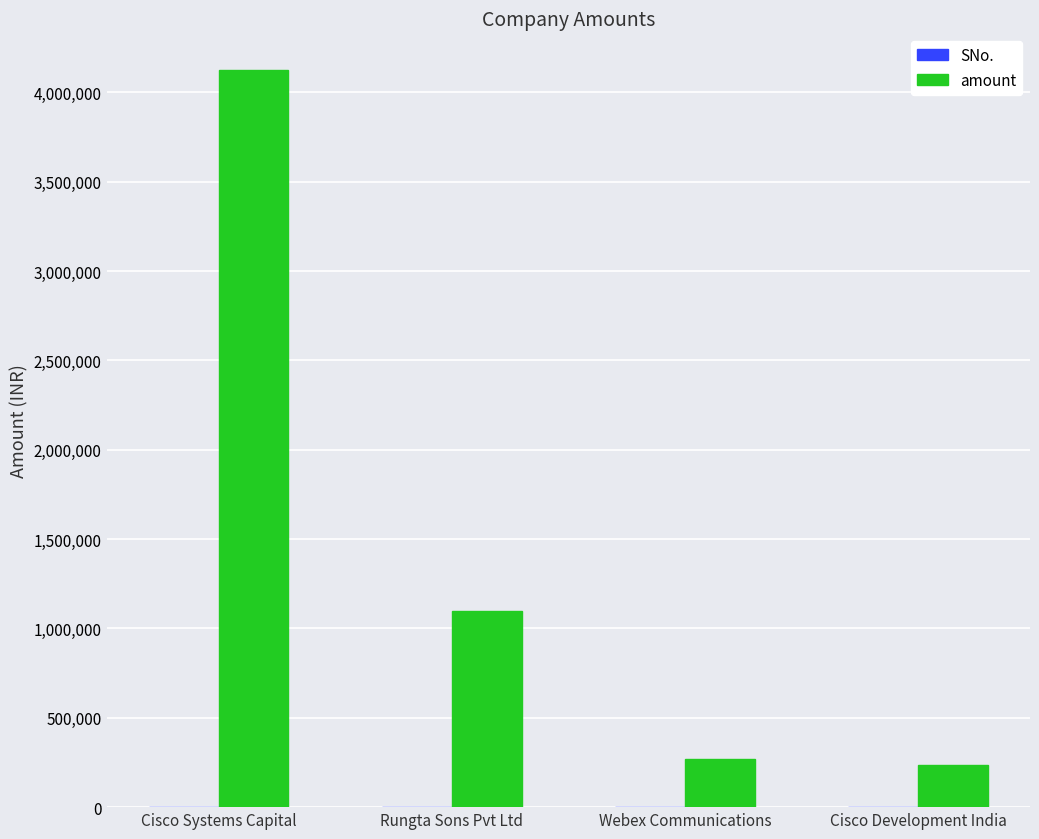

At which category does the chart reach its peak across all series?

Cisco Systems Capital